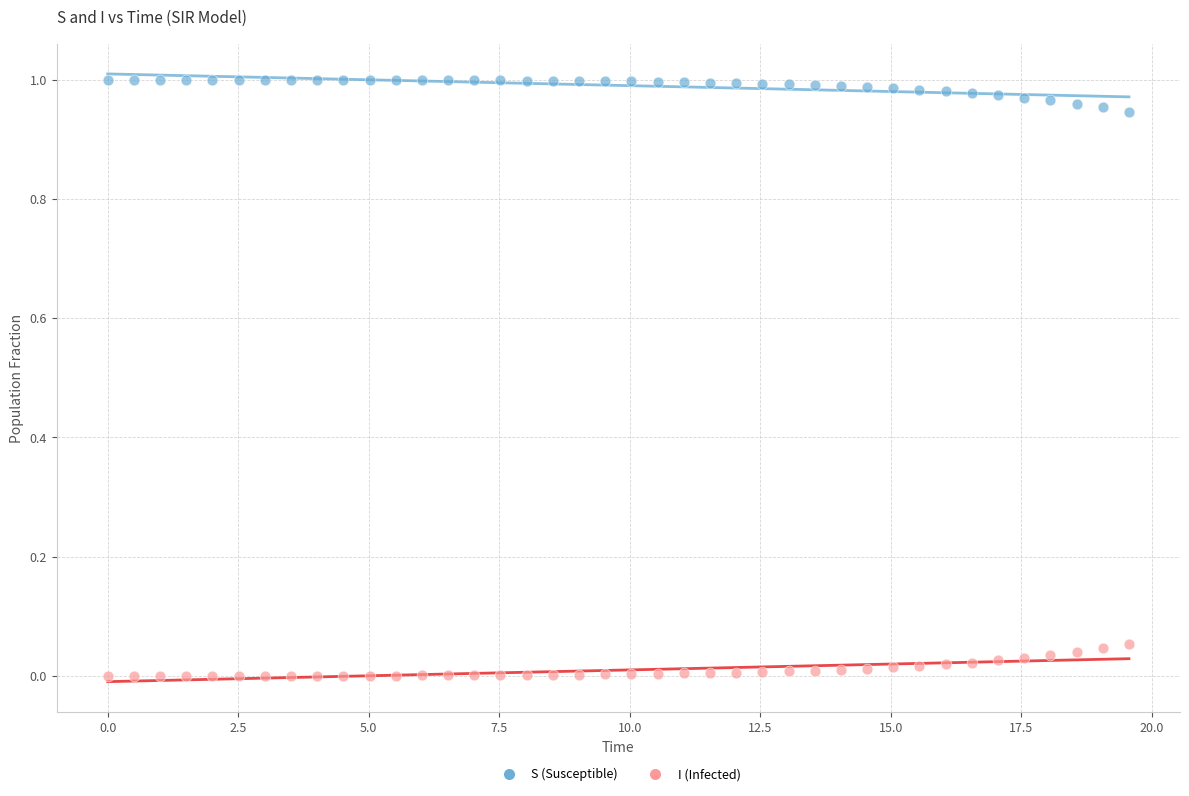

What is the X range (max minus min) for the scatter plot?

19.6